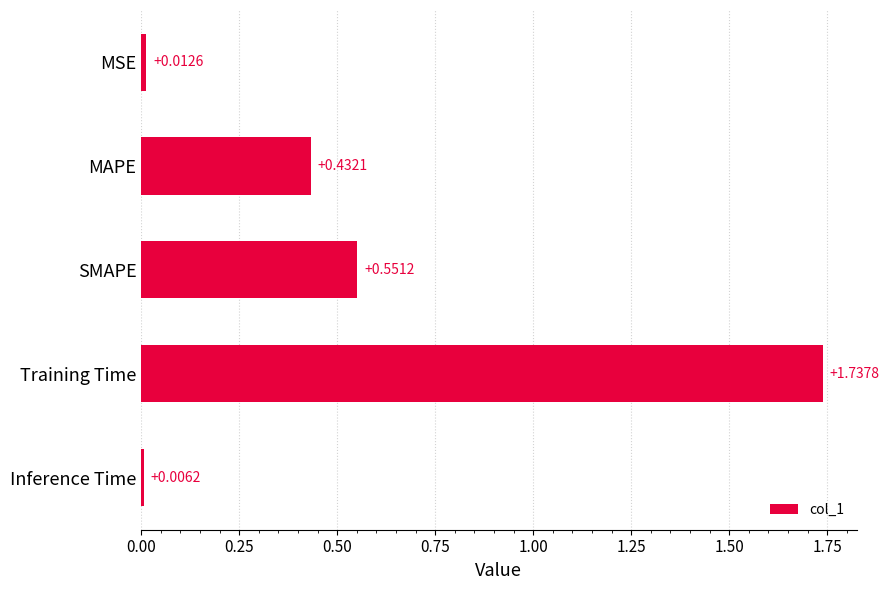

At which category does the chart reach its minimum across all series?

Inference Time